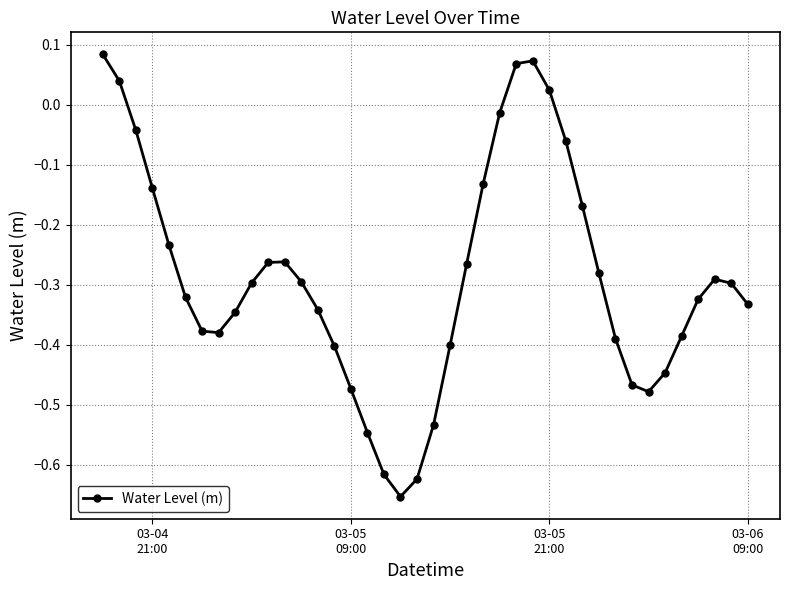

What is the difference between the second highest and second lowest values?

0.7